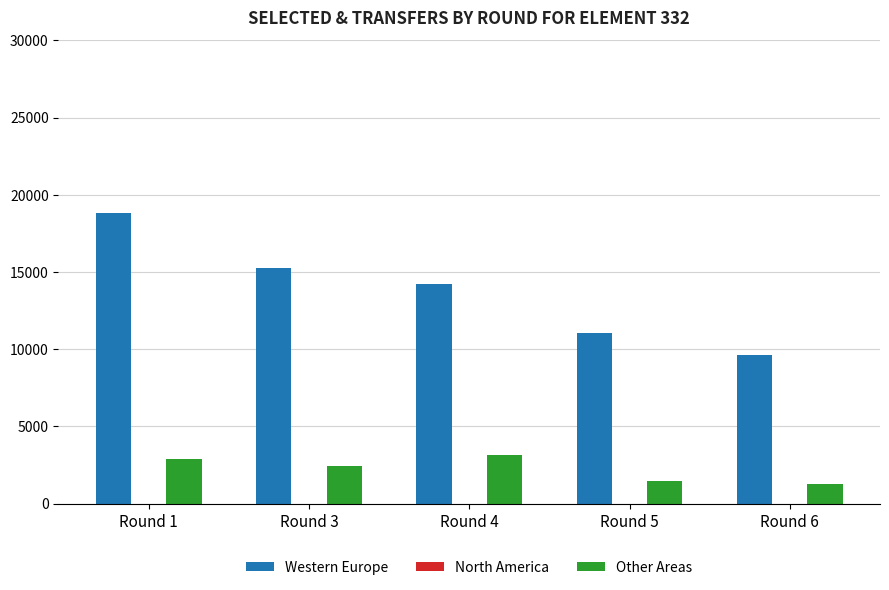

What is the sum of all Other Areas values?

11218